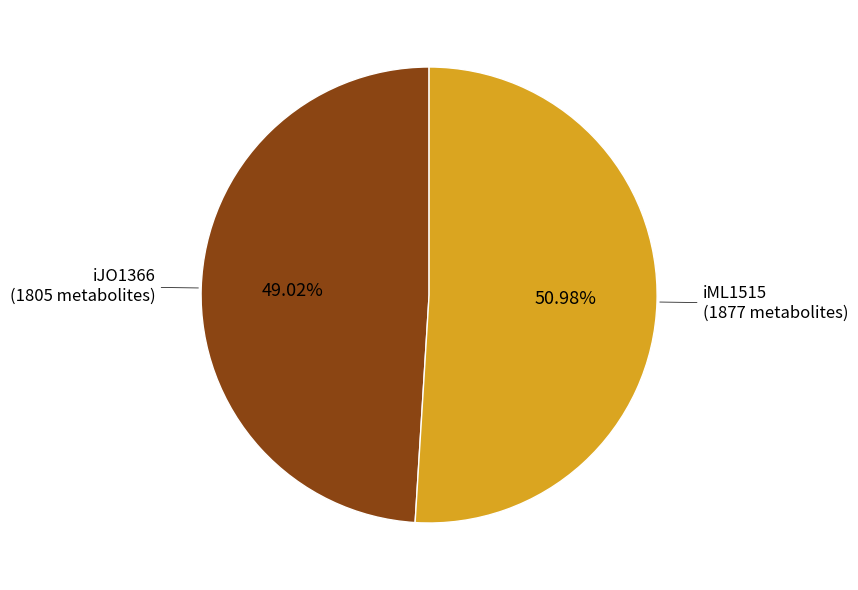

Is there any slice that represents more than half of the pie?

Yes